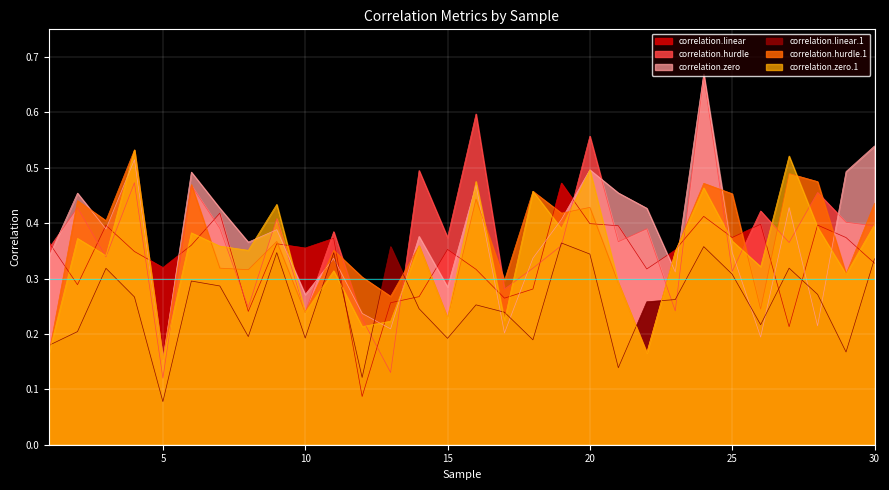

What is the sum of the correlation.hurdle.1 values at 4 and 9?

0.9